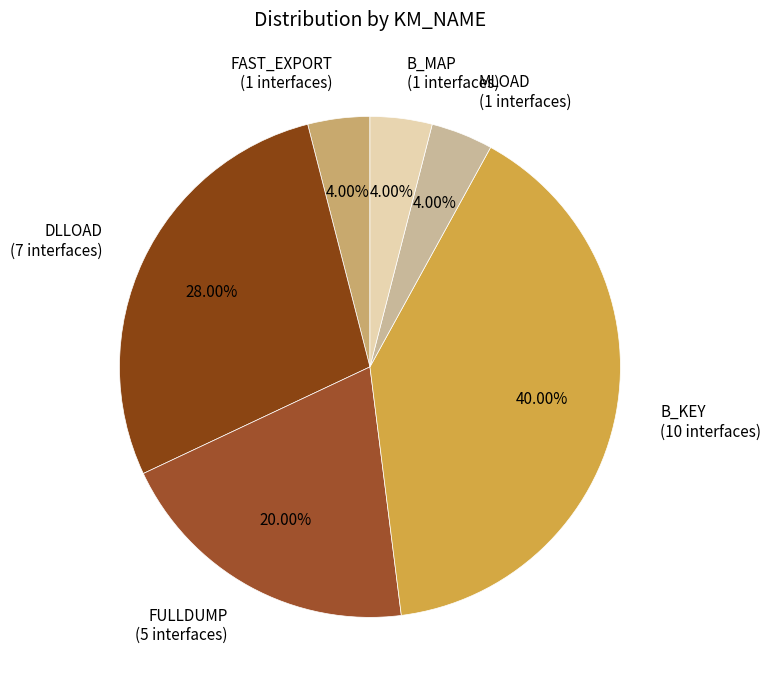

To the nearest percent, what is the combined percentage of B_MAP and FAST_EXPORT?

8%